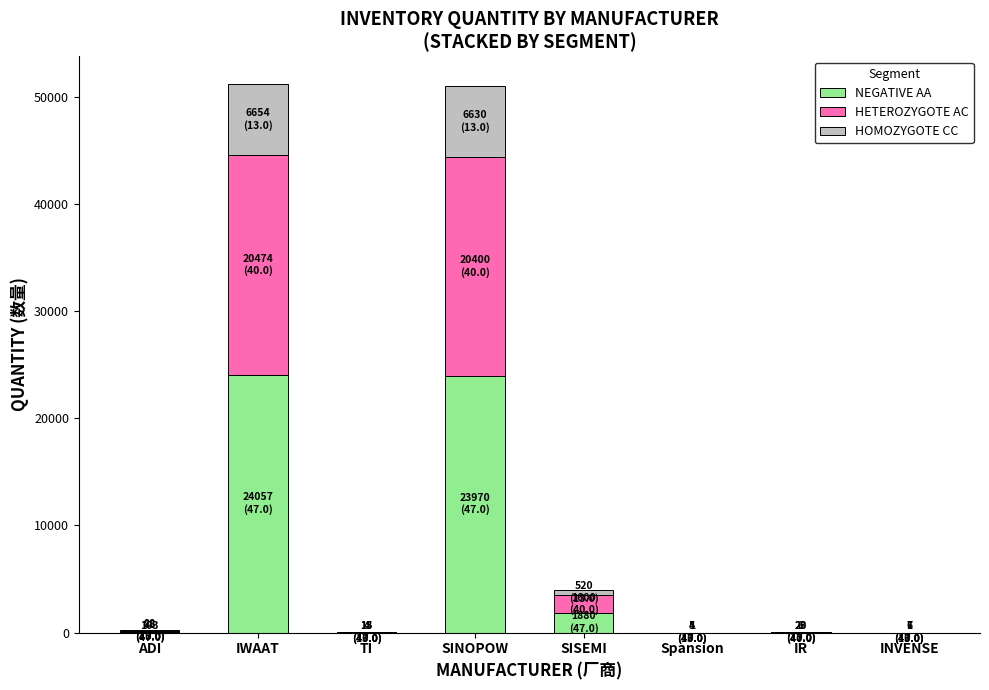

Are the bars horizontal?

No